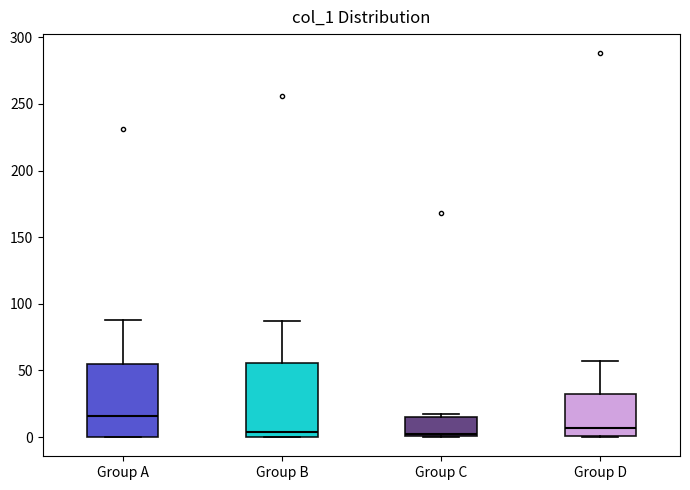

Which box's median line is the highest?

Group A